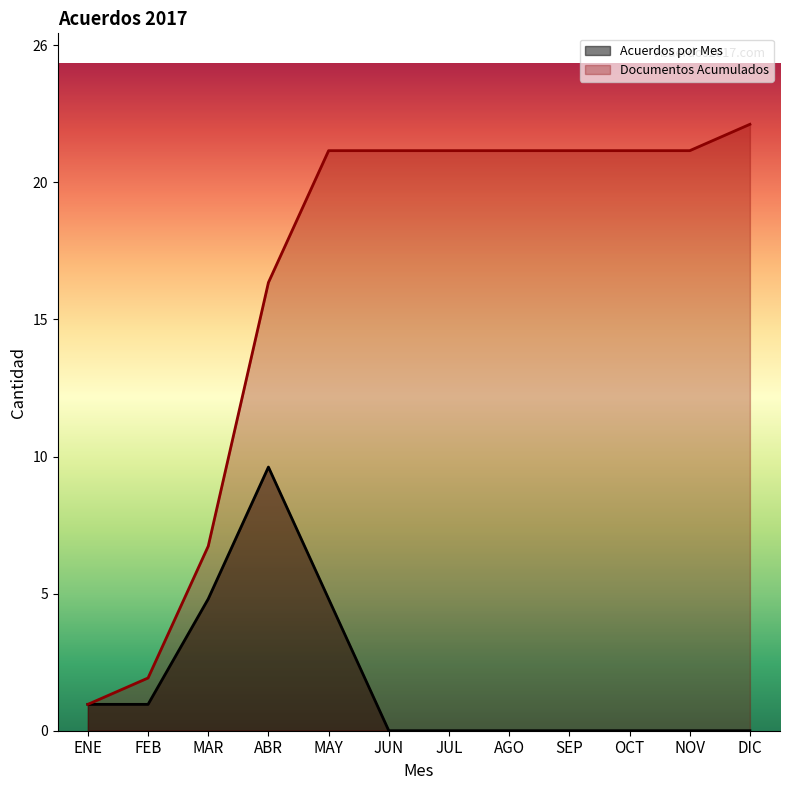

Count the number of data series in this chart.

2